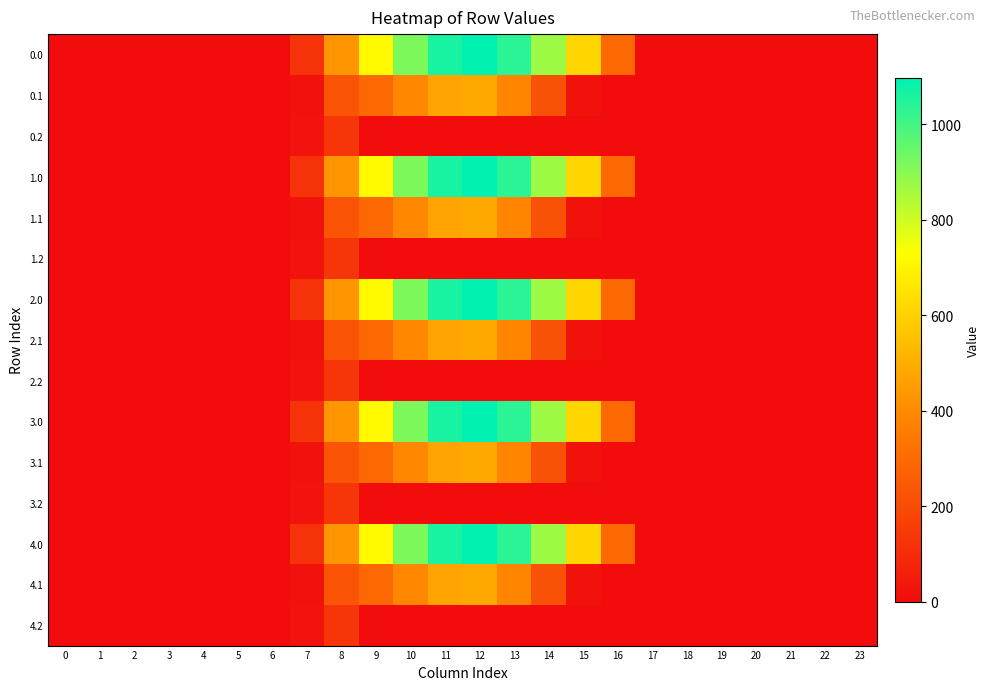

Rank the series at 3 from highest to lowest value.

0.0, 0.1, 0.2, 1.0, 1.1, 1.2, 2.0, 2.1, 2.2, 3.0, 3.1, 3.2, 4.0, 4.1, 4.2